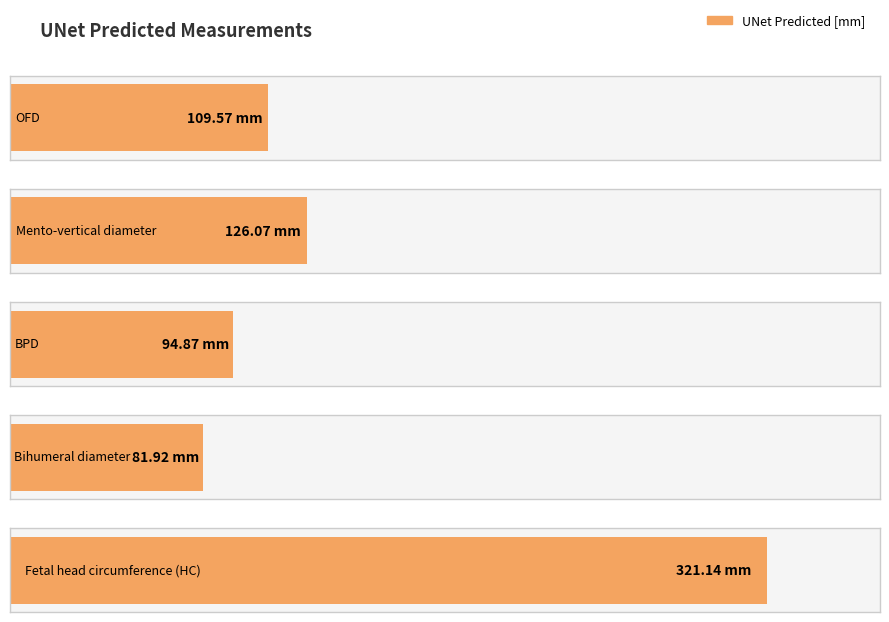

At which label is the value closest to 201?

Mento-vertical diameter